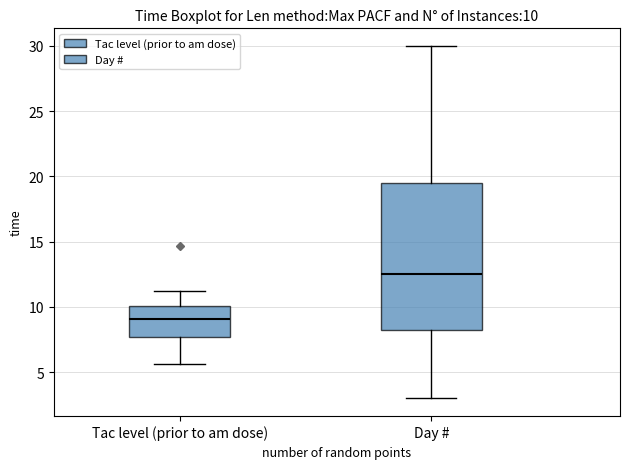

Comparing the boxes themselves (not the whiskers), which one is the tallest?

Day #